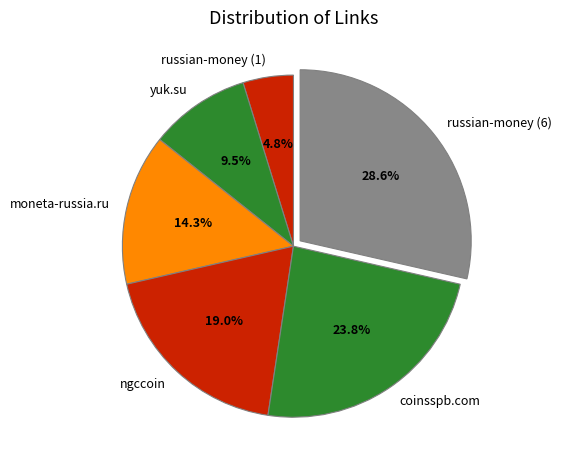

To the nearest percent, what percentage of the pie is ngccoin?

19%